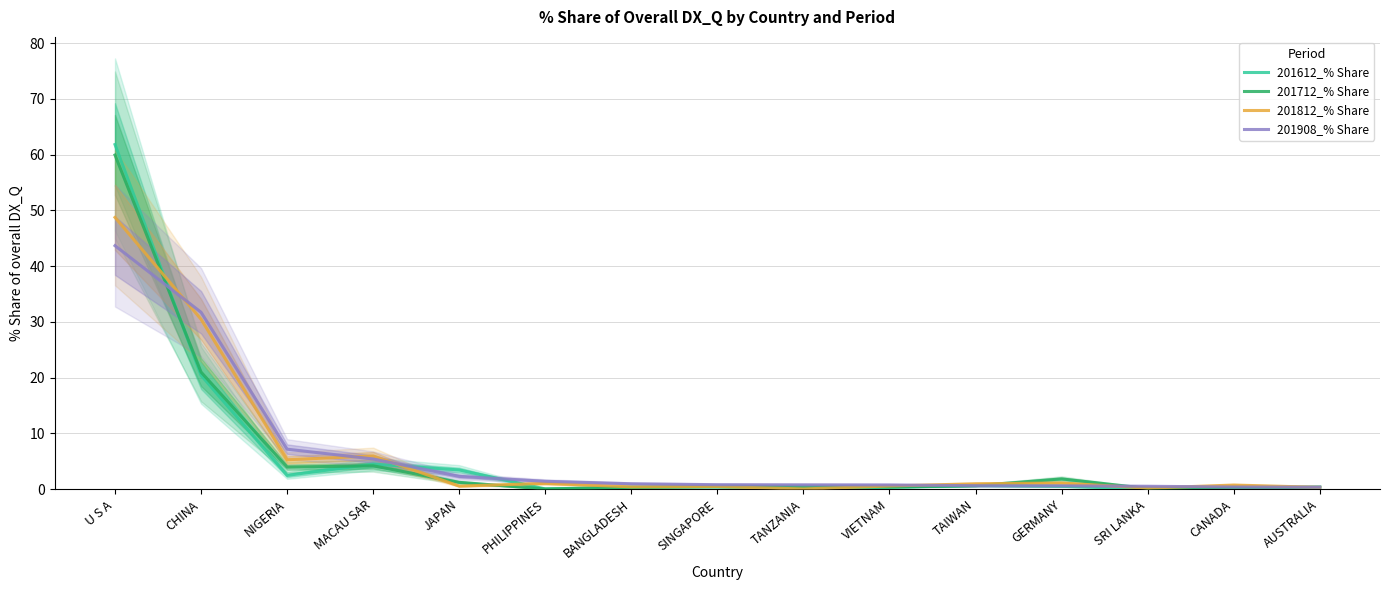

Which has a higher value, PHILIPPINES or SINGAPORE?

SINGAPORE